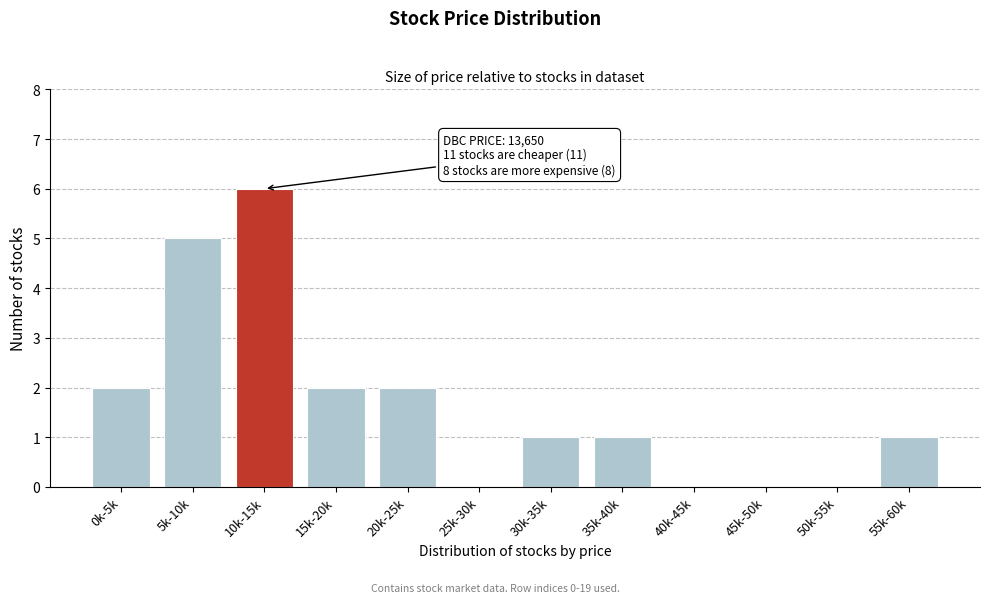

Reading left to right, extract all data points from this chart.

0k-5k=2	5k-10k=5	10k-15k=6	15k-20k=2	20k-25k=2	25k-30k=0	30k-35k=1	35k-40k=1	40k-45k=0	45k-50k=0	50k-55k=0	55k-60k=1